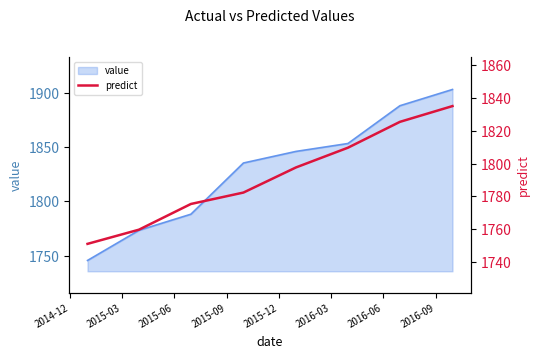

What is the highest value of the value series?

1903.4